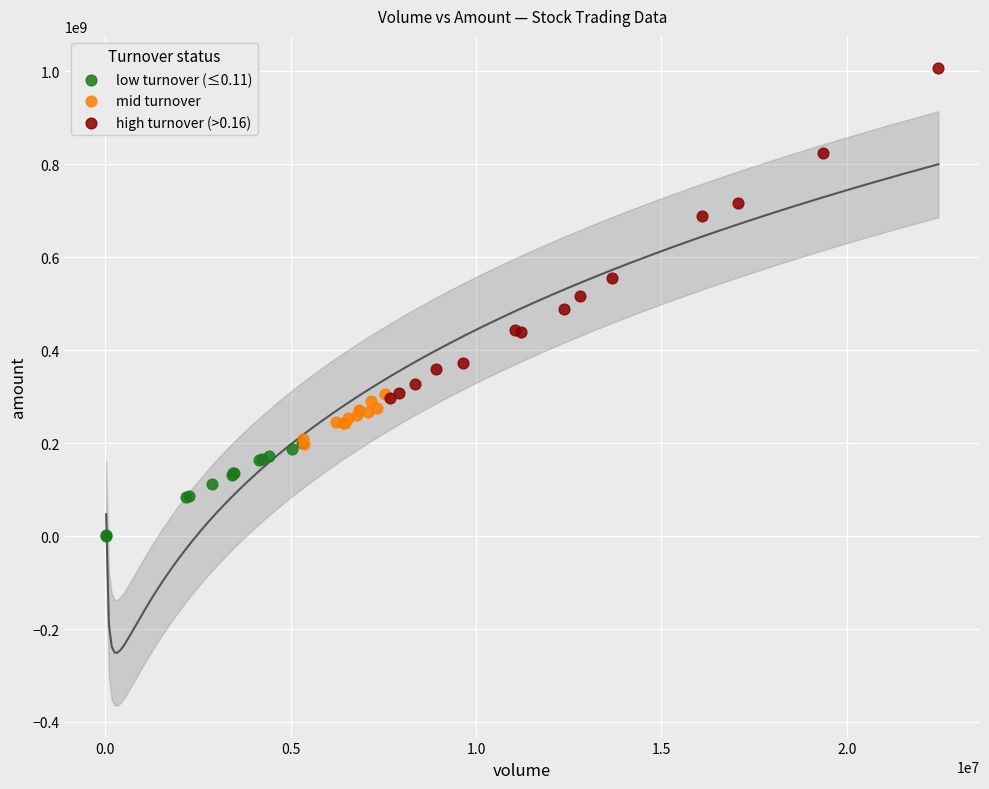

Which series contains the lowest Y value?

low turnover (≤0.11)